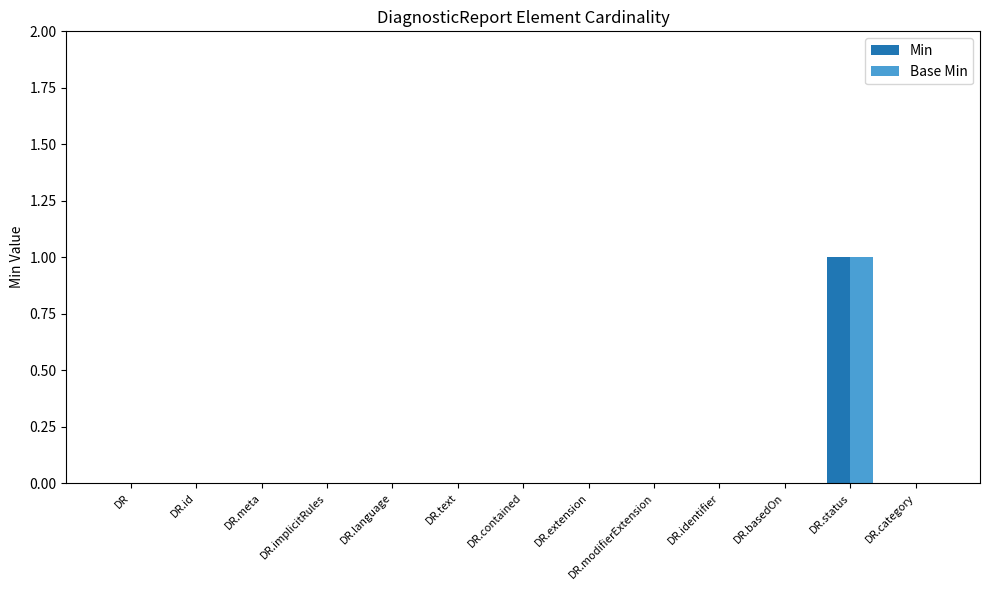

At which category is the sum across all series the highest?

DR.status